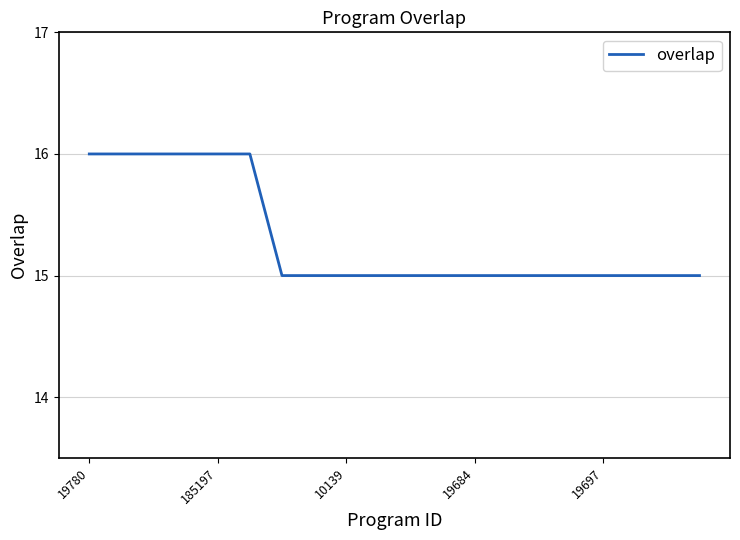

What is the minimum value shown in the chart?

15